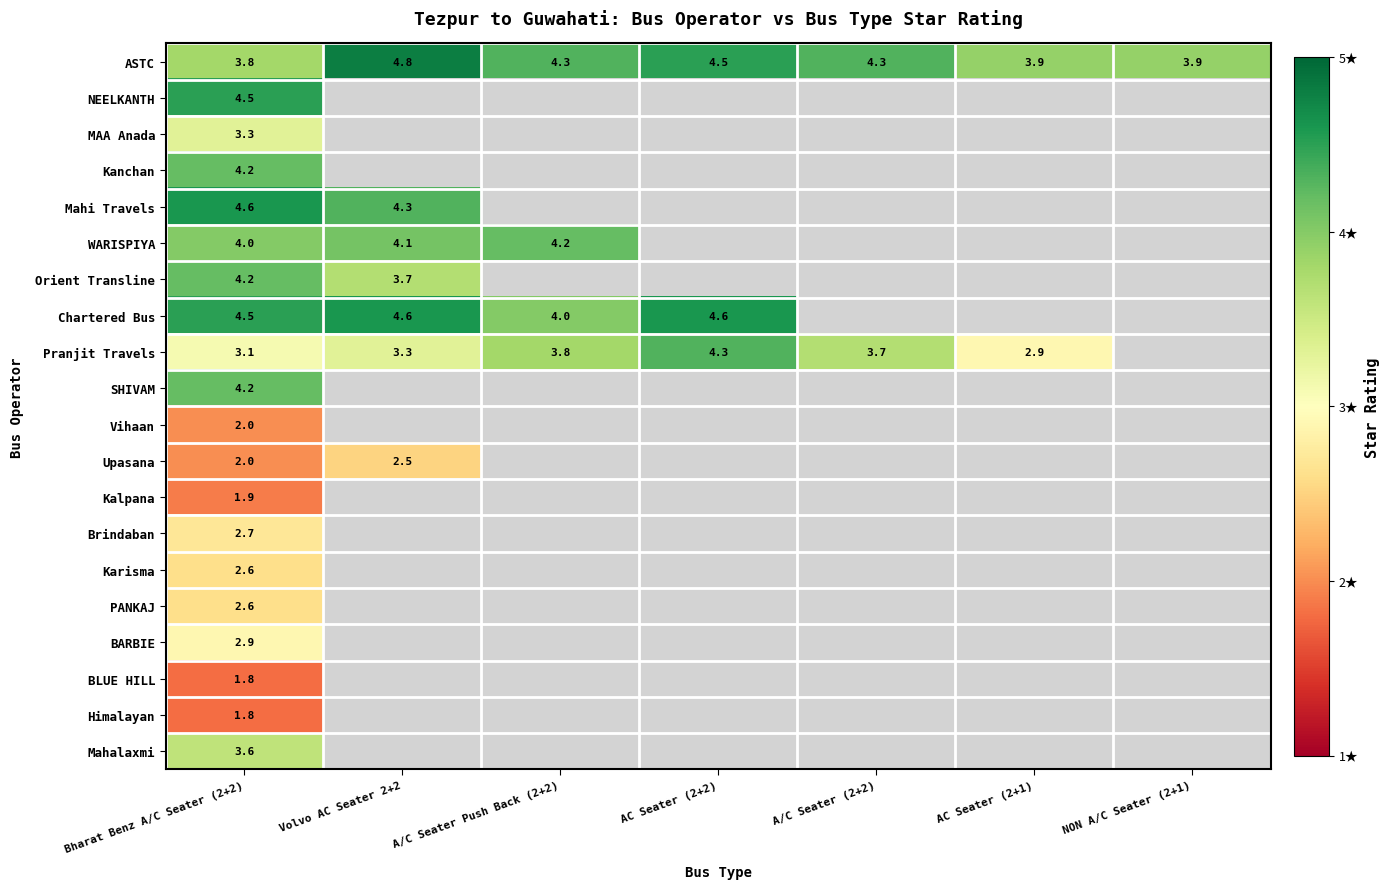

The ASTC series shows 2.3 at Bharat Benz A/C Seater (2+2). True or false?

False